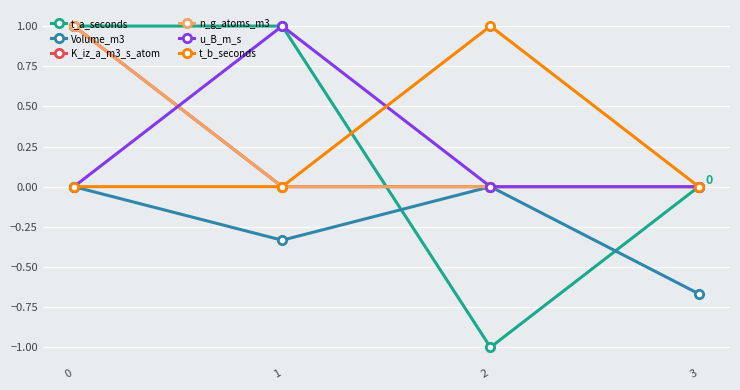

What is the greatest value displayed?

1.0